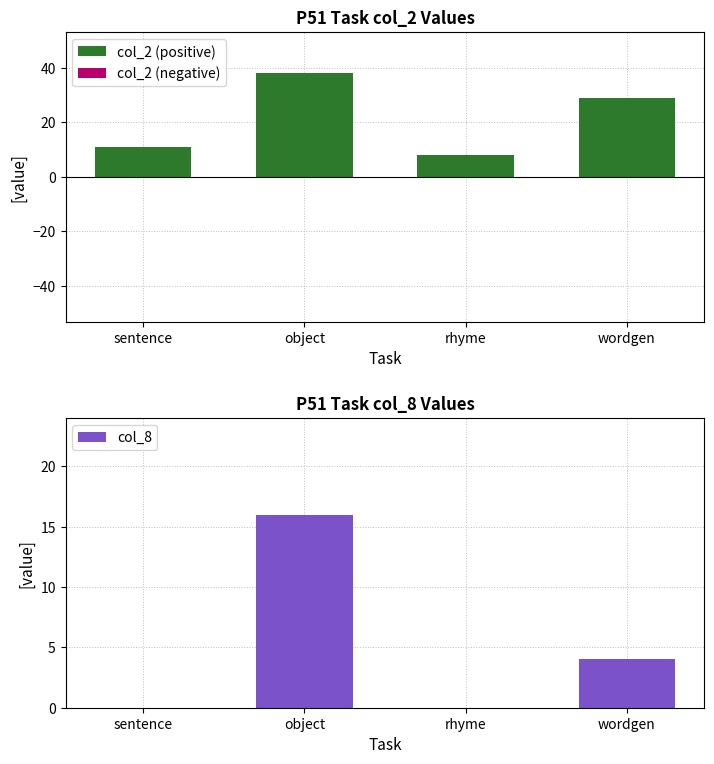

Reading left to right, list all the values displayed in this chart.

col_2 (positive): 11	38	8	29
col_2 (negative): 0	0	0	0
col_8: 0	16	0	4